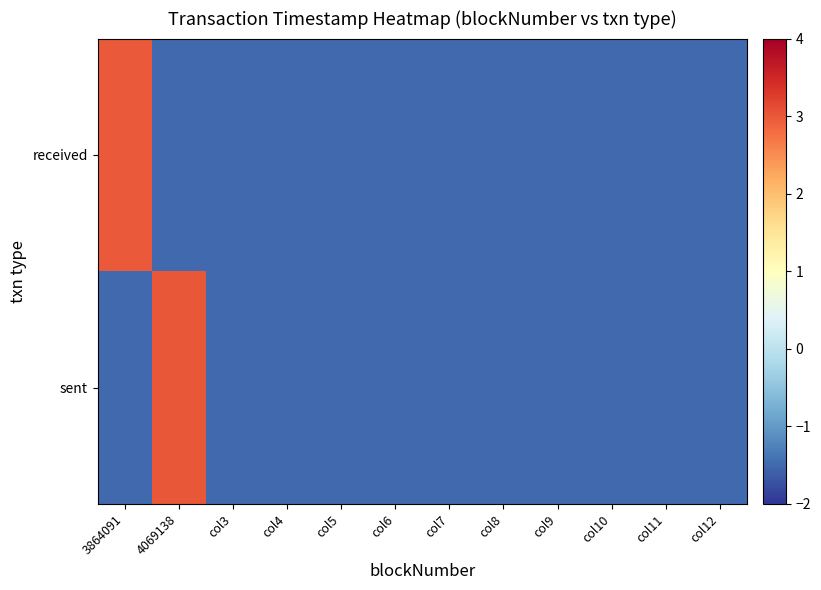

At how many categories does at least one series exceed 0?

2